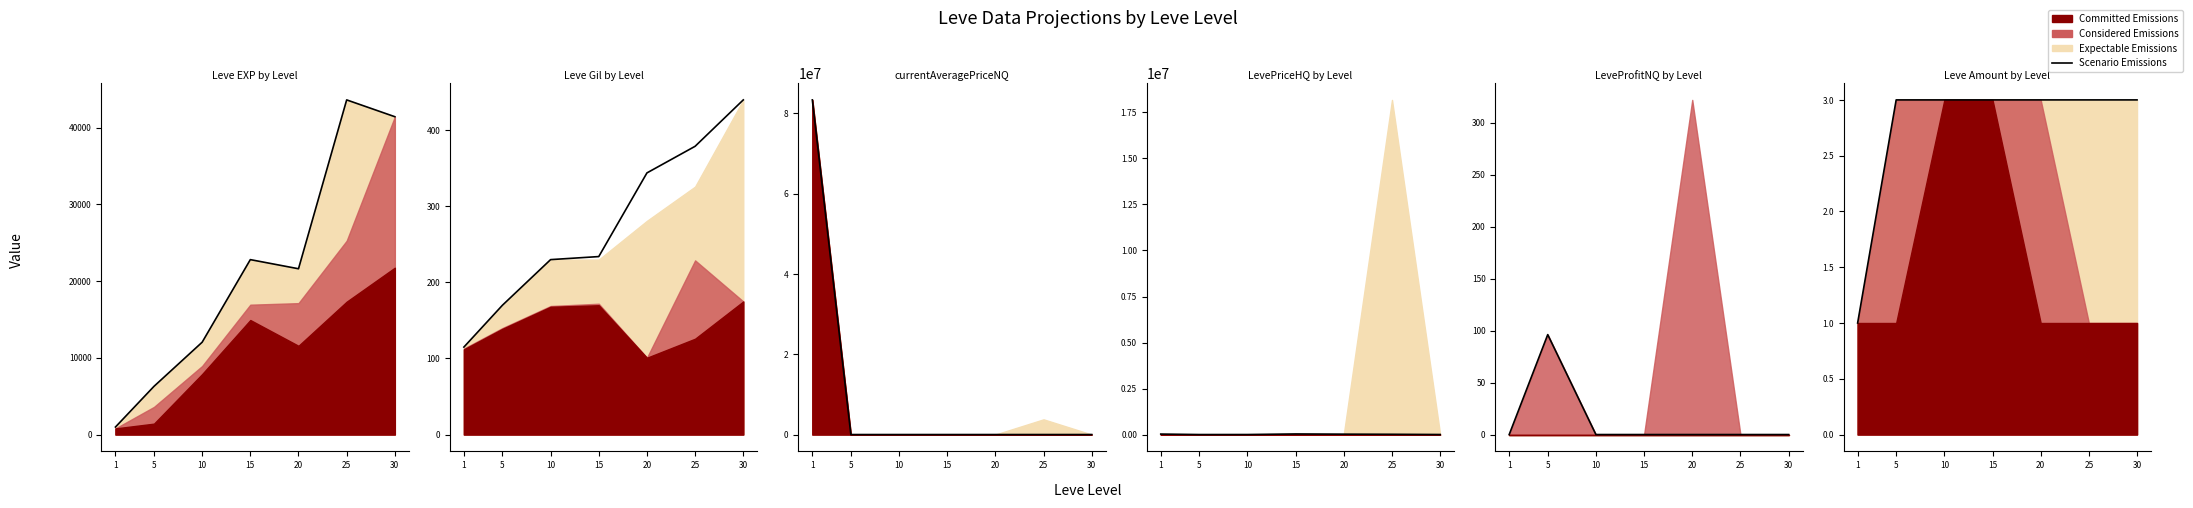

Rank the categories by value from highest to lowest.

5, 10, 15, 20, 25, 30, 1